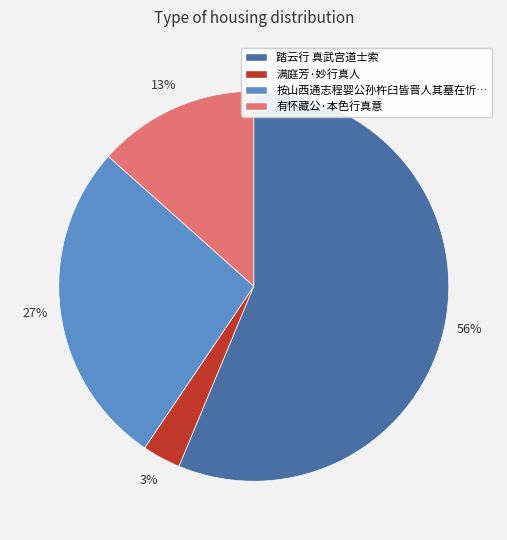

To the nearest percent, what is the average slice percentage?

25%